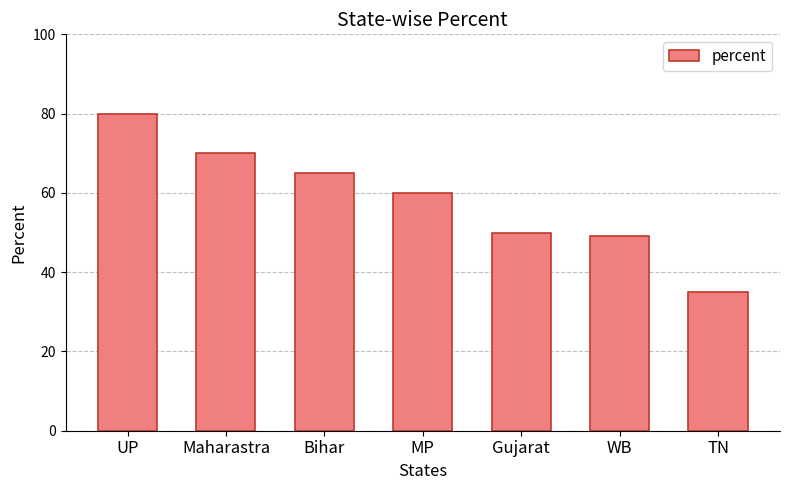

How many values are below 60?

3